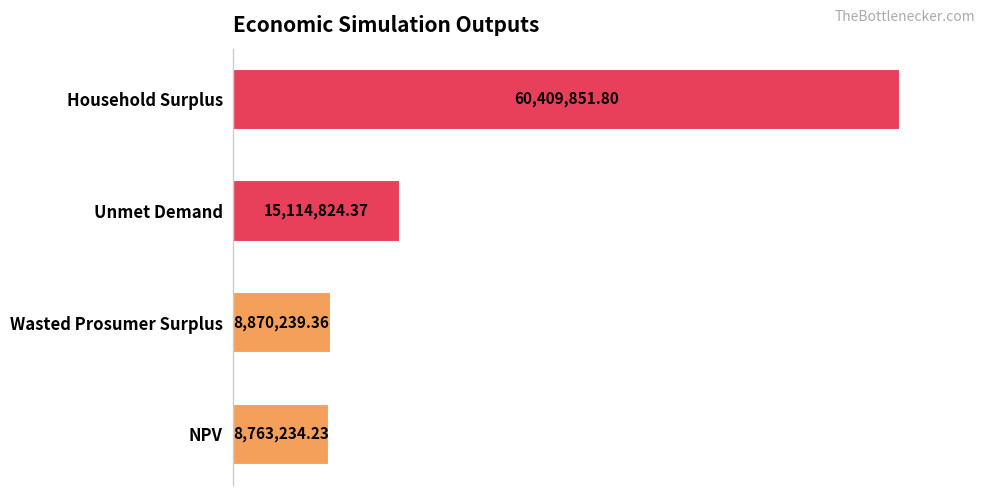

What is the average value?

23289537.4